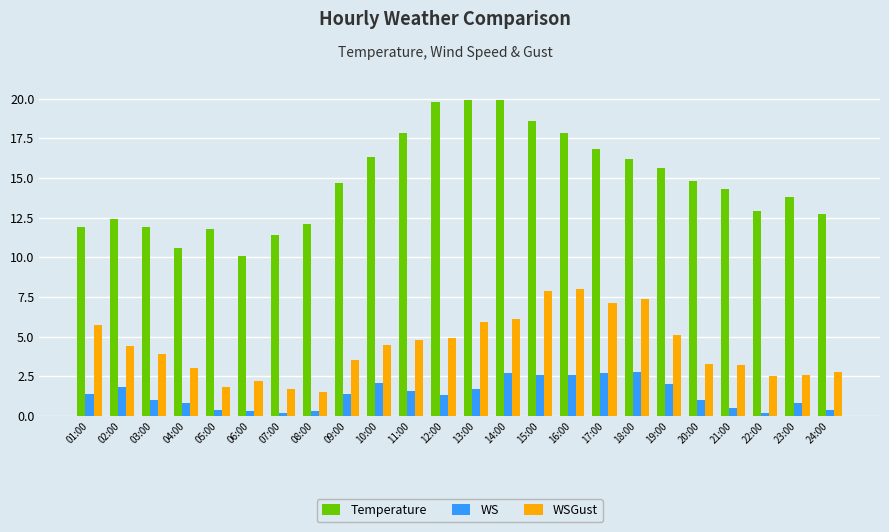

How many groups of bars are there?

24